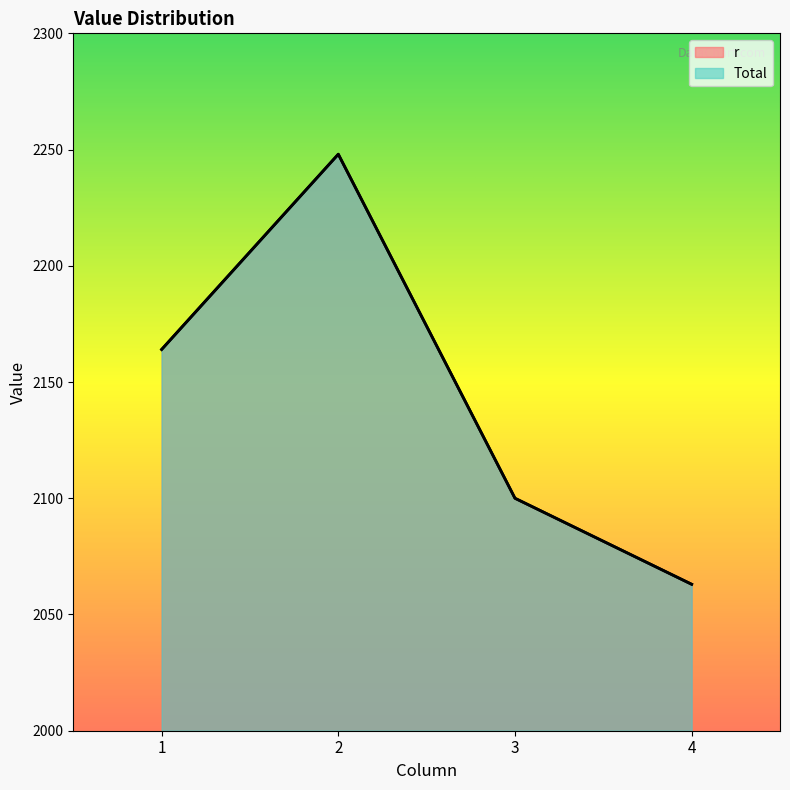

Does the chart display data point markers on the line(s)?

No